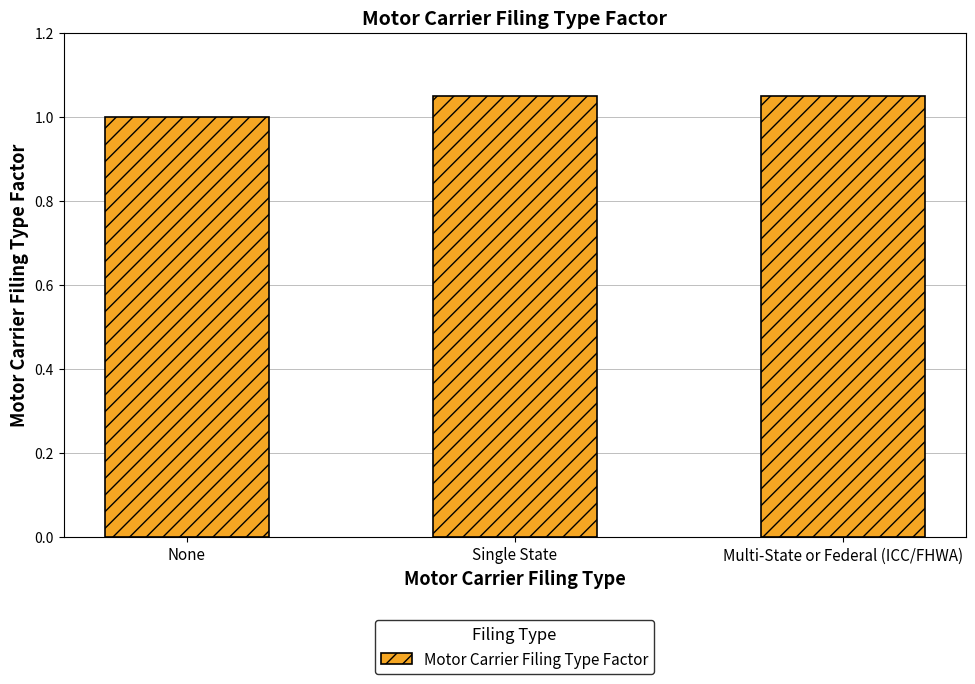

Approximately how many times larger is the value at Multi-State or Federal (ICC/FHWA) compared to Single State?

1.0